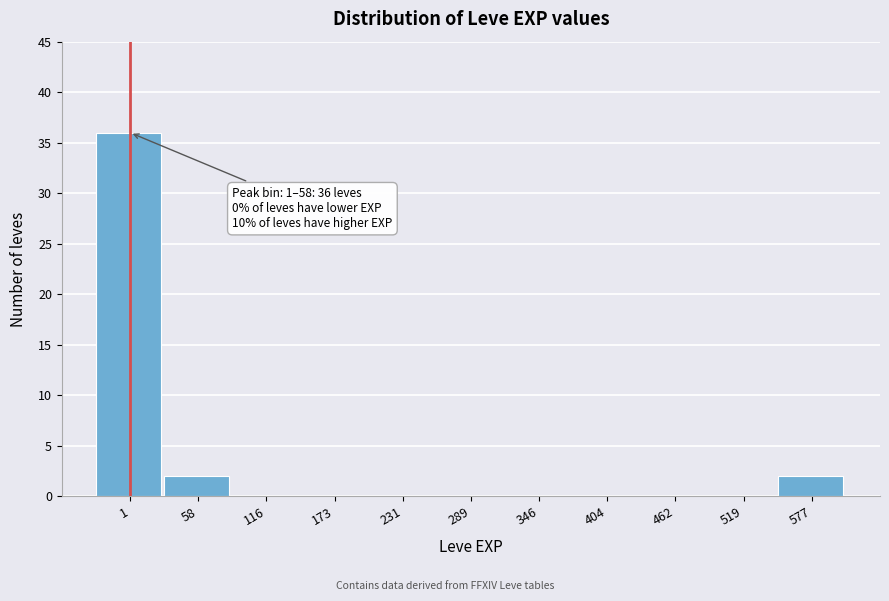

Reading left to right, what are all the values shown in this chart?

1=36	58=2	116=0	173=0	231=0	289=0	346=0	404=0	462=0	519=0	577=2